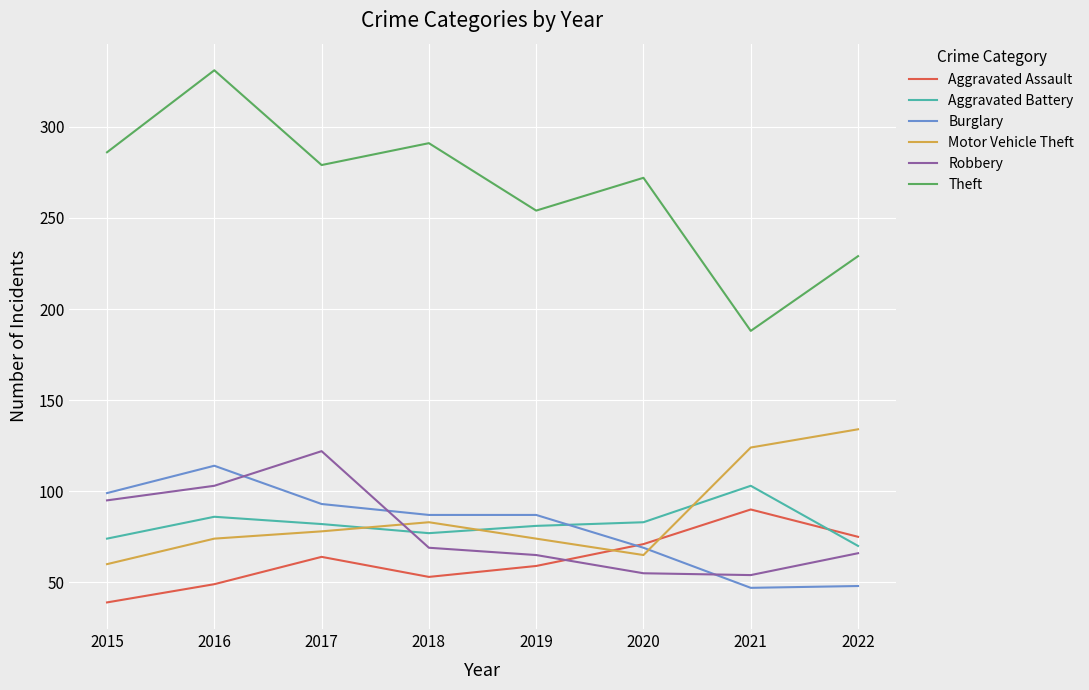

How many distinct data groups are displayed?

6